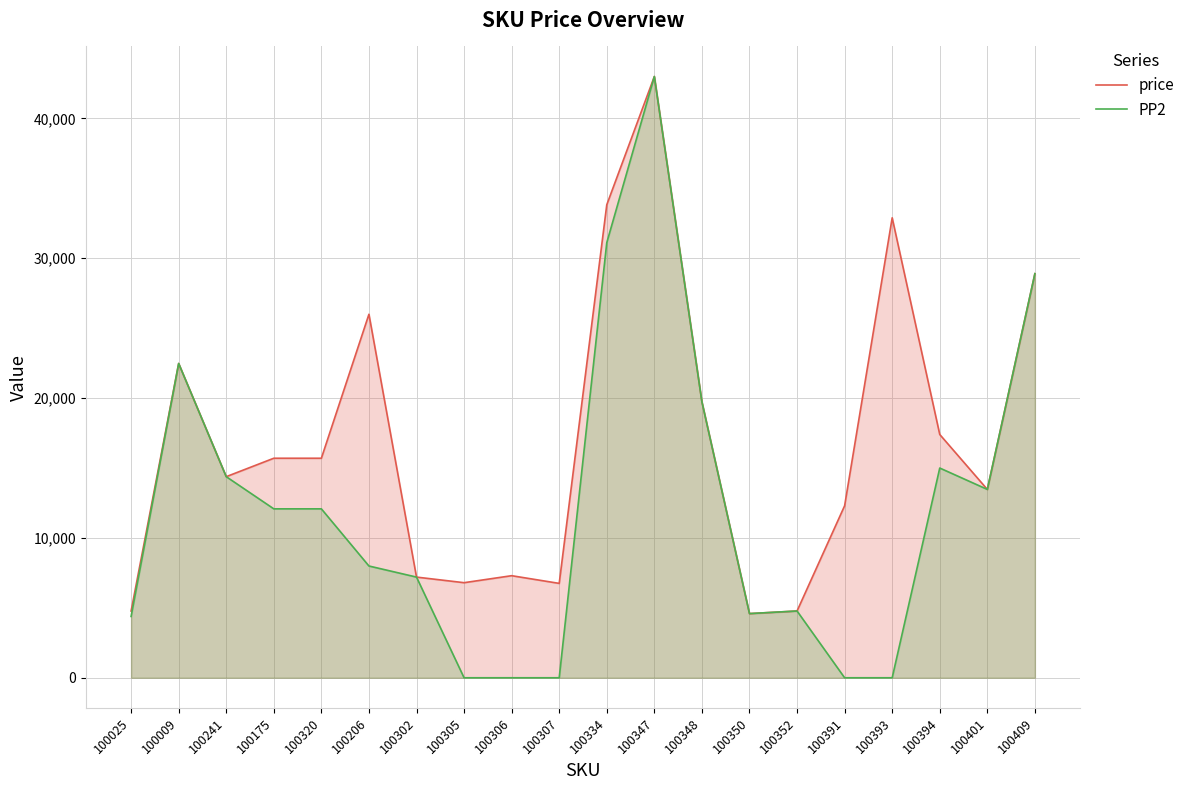

What value does the price series have at 100391, to the nearest 100?

12300